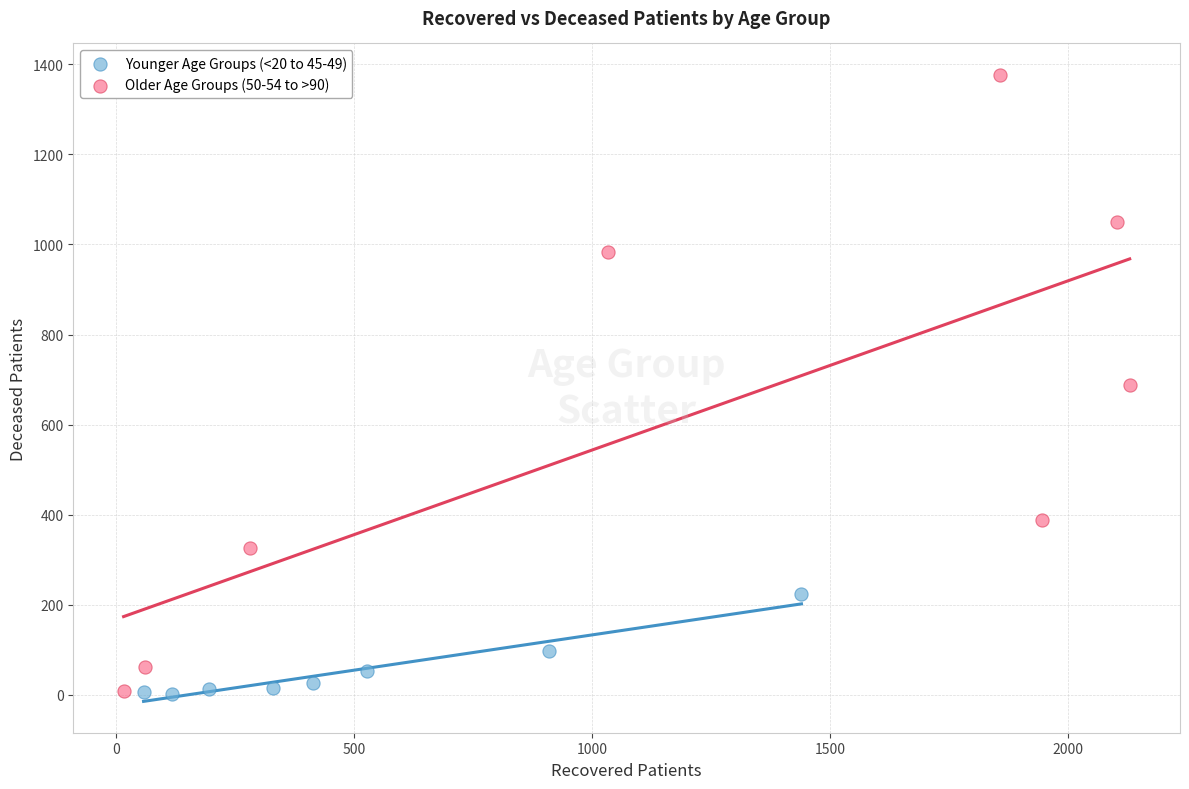

Which series contains the highest Y value?

Older Age Groups (50-54 to >90)